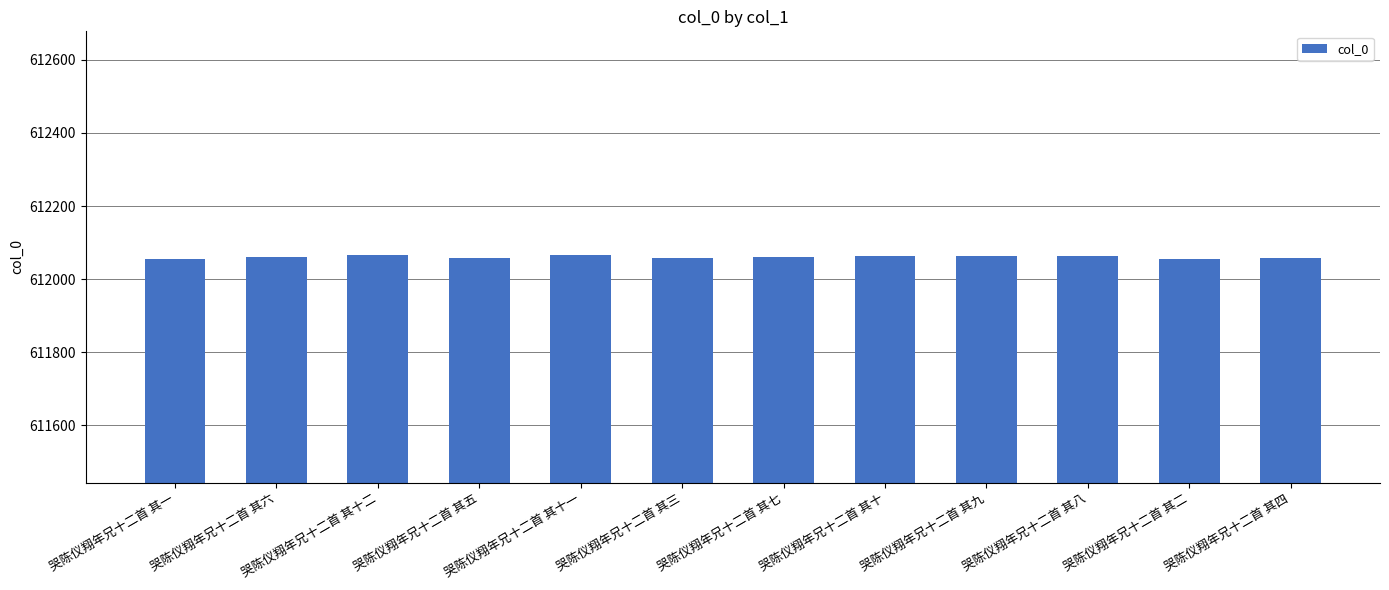

What is the maximum value shown in the chart?

612066